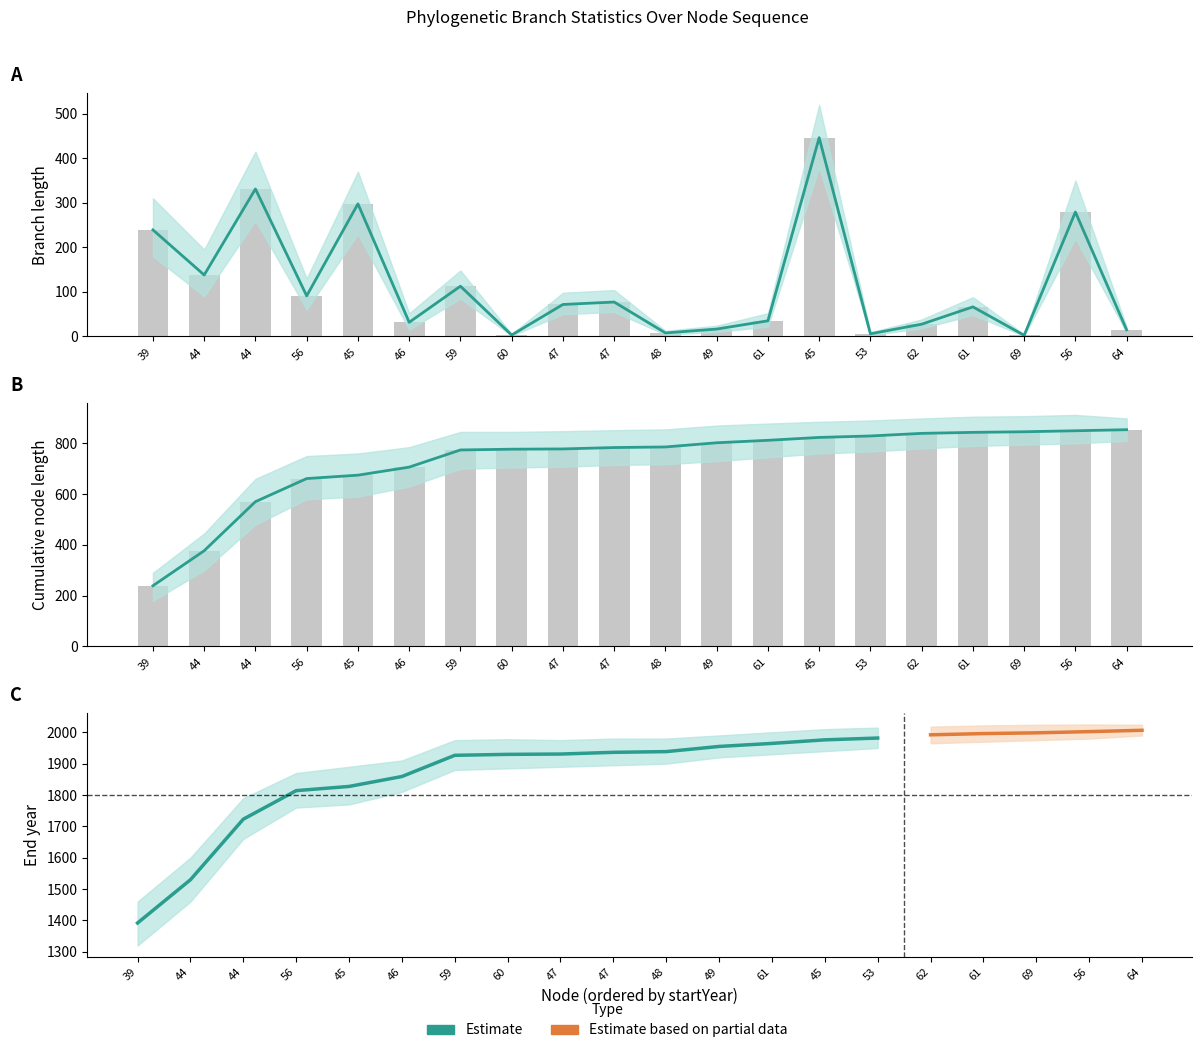

What is the minimum value shown in the chart?

2.4